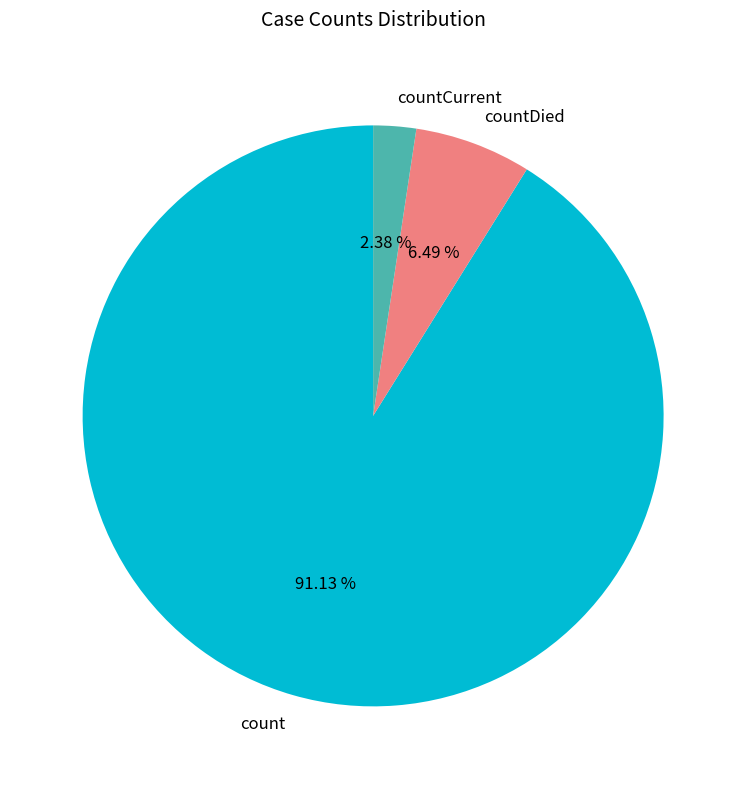

Do count and countCurrent together represent more than half of the pie?

Yes